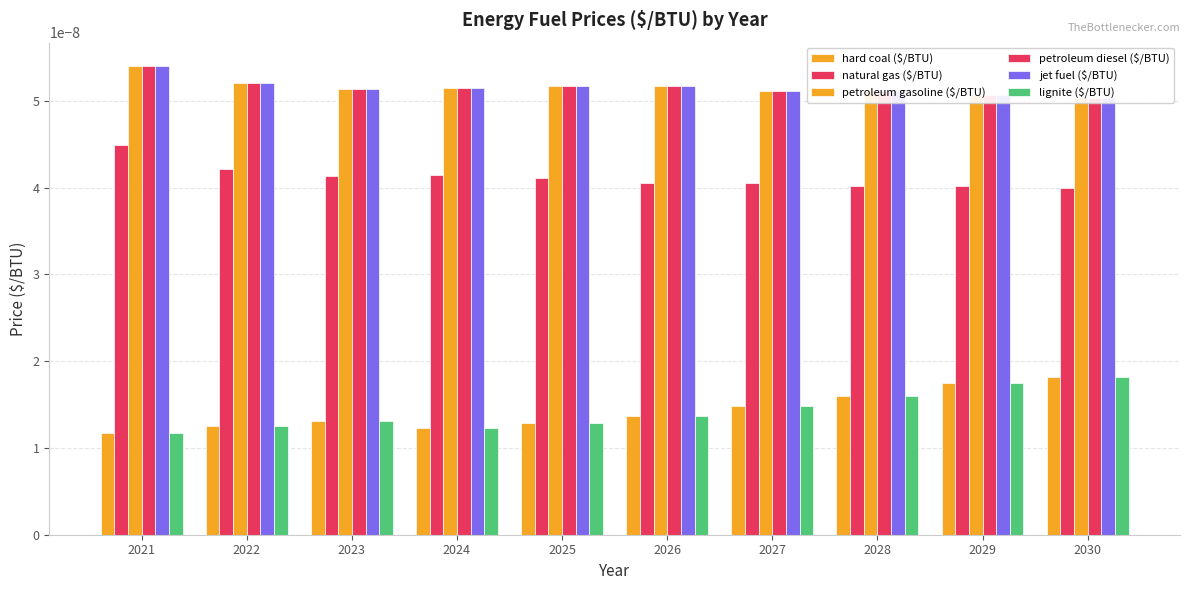

Which series has the largest total across all categories?

petroleum gasoline ($/BTU)